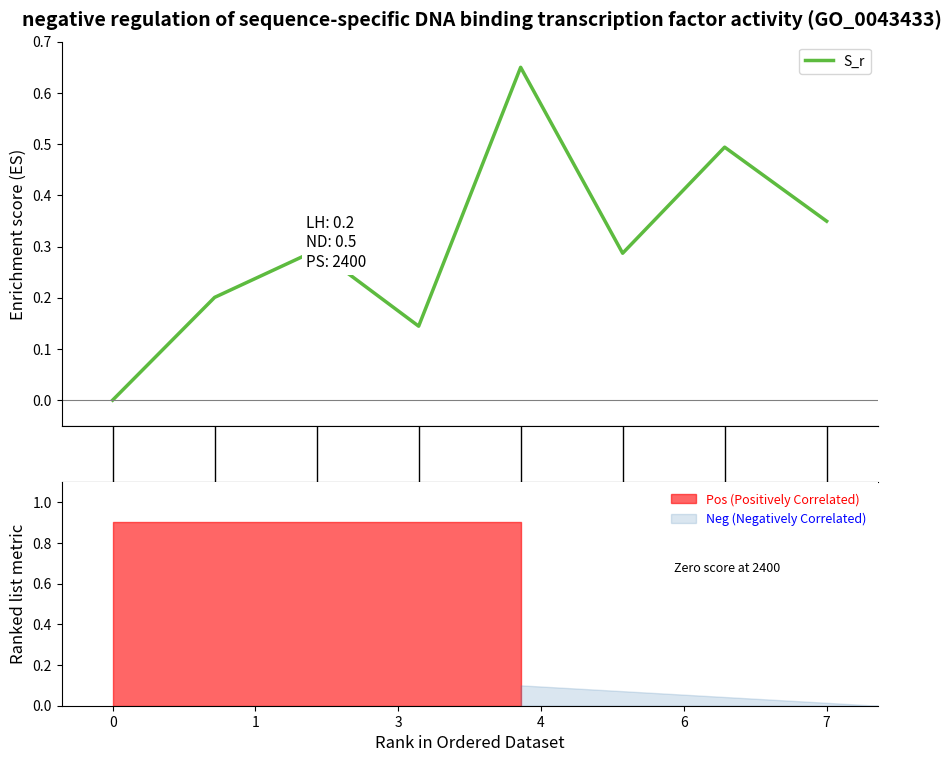

How many points are higher than both their immediate neighbors (excluding endpoints)?

3